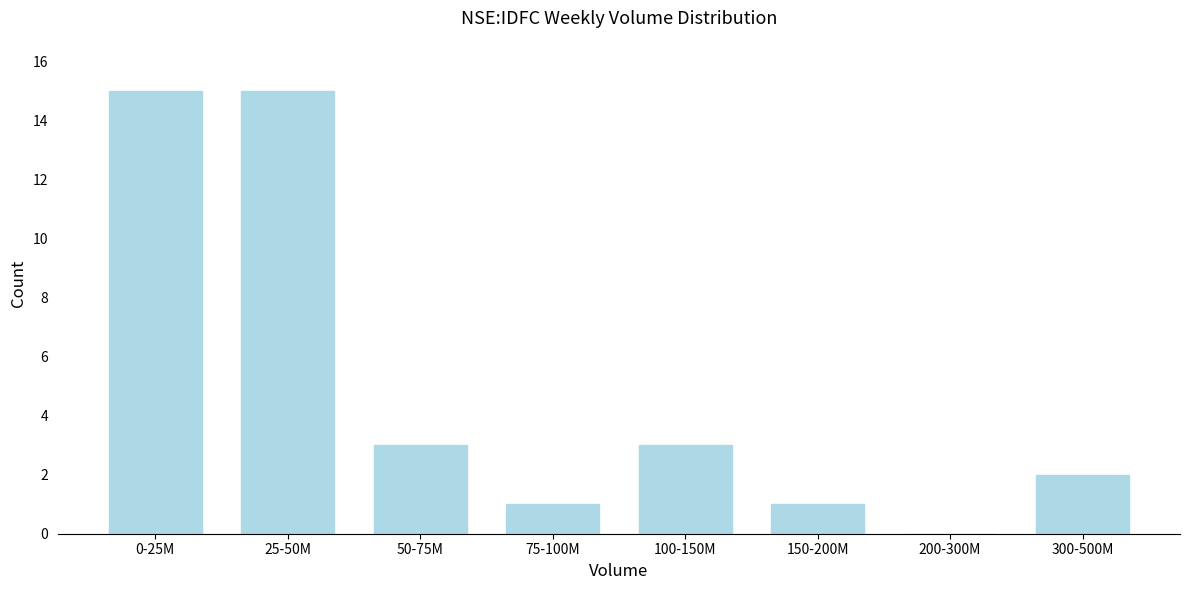

Reading left to right, what are all the values shown in this chart?

0-25M=15	25-50M=15	50-75M=3	75-100M=1	100-150M=3	150-200M=1	200-300M=0	300-500M=2